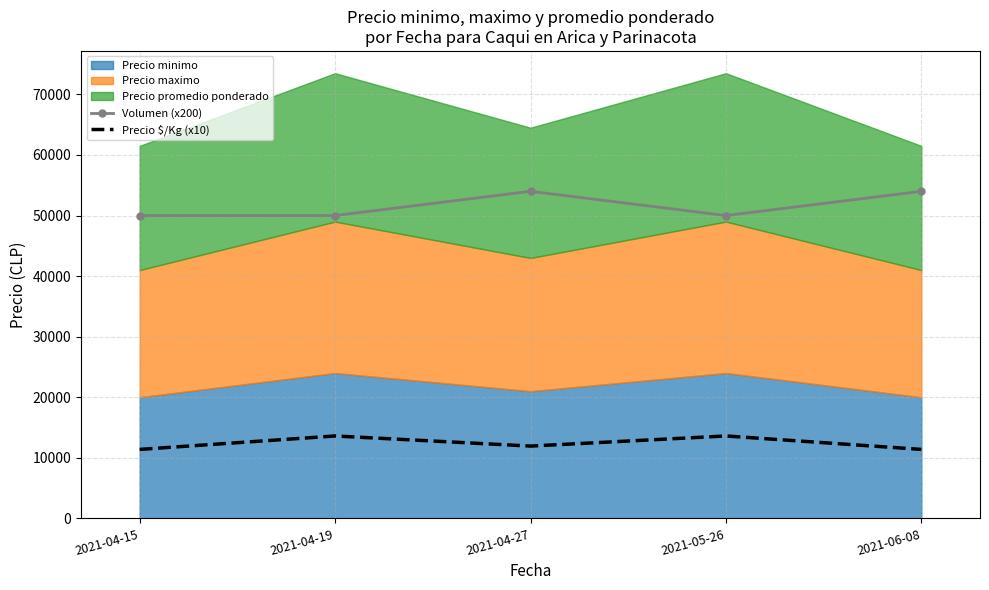

Is the value of Precio $/Kg (x10) at 2021-06-08 greater than the value of Volumen (x200) at 2021-05-26?

No